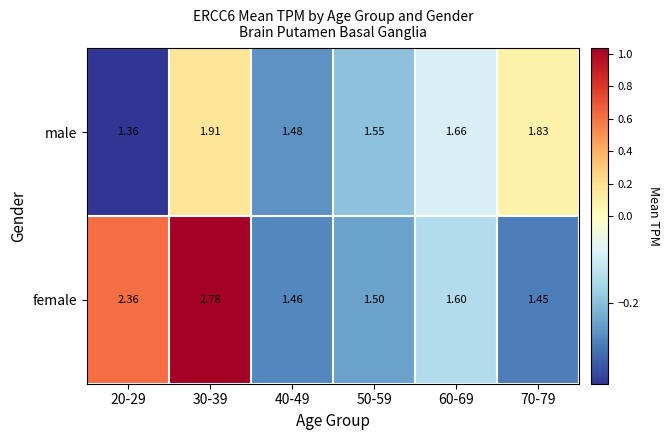

Is the value of female at 70-79 greater than the value of male at 70-79?

No